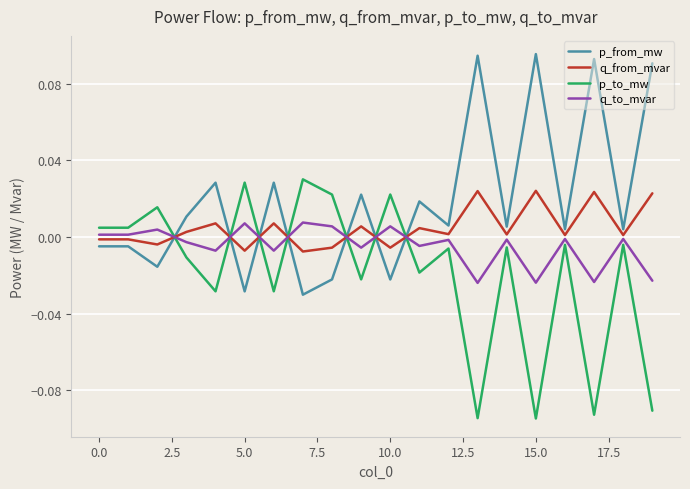

After their last crossing, which series has the higher values: q_from_mvar or p_to_mw?

q_from_mvar